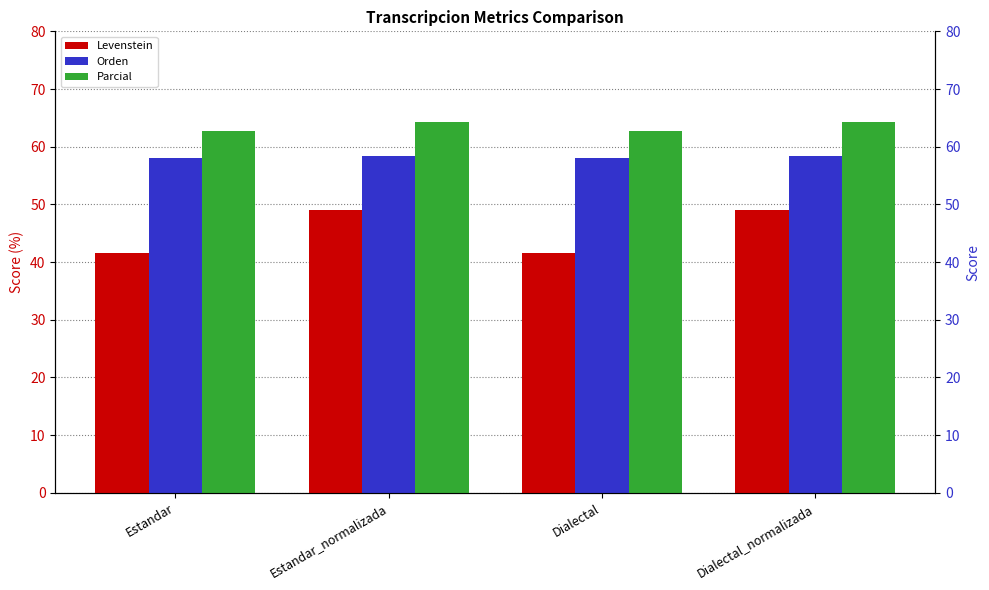

Which series has the largest total across all categories?

Parcial